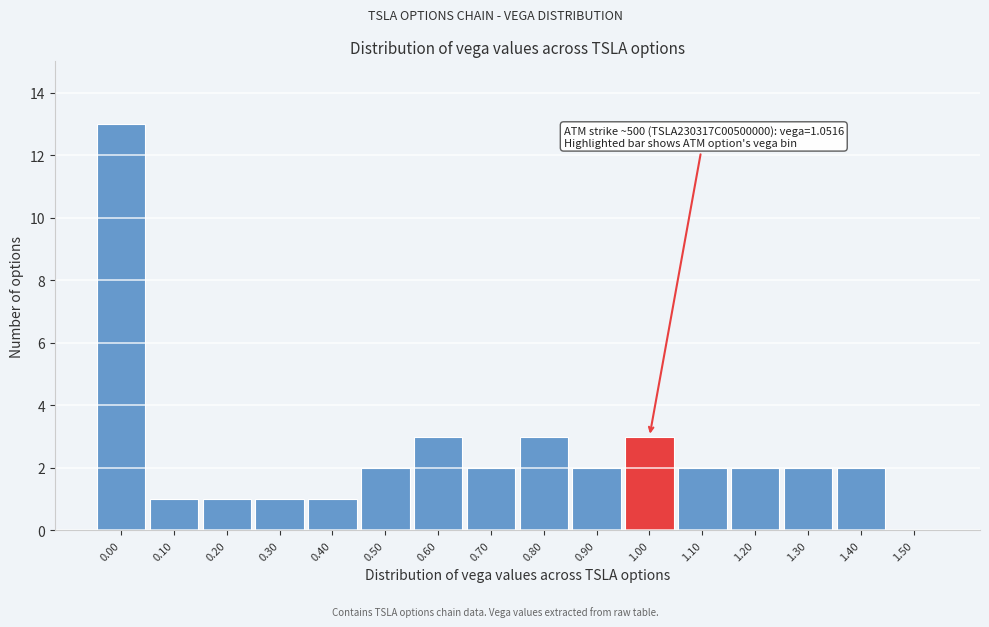

Reading left to right, list all the values displayed in this chart.

0.00=13	0.10=1	0.20=1	0.30=1	0.40=1	0.50=2	0.60=3	0.70=2	0.80=3	0.90=2	1.00=3	1.10=2	1.20=2	1.30=2	1.40=2	1.50=0